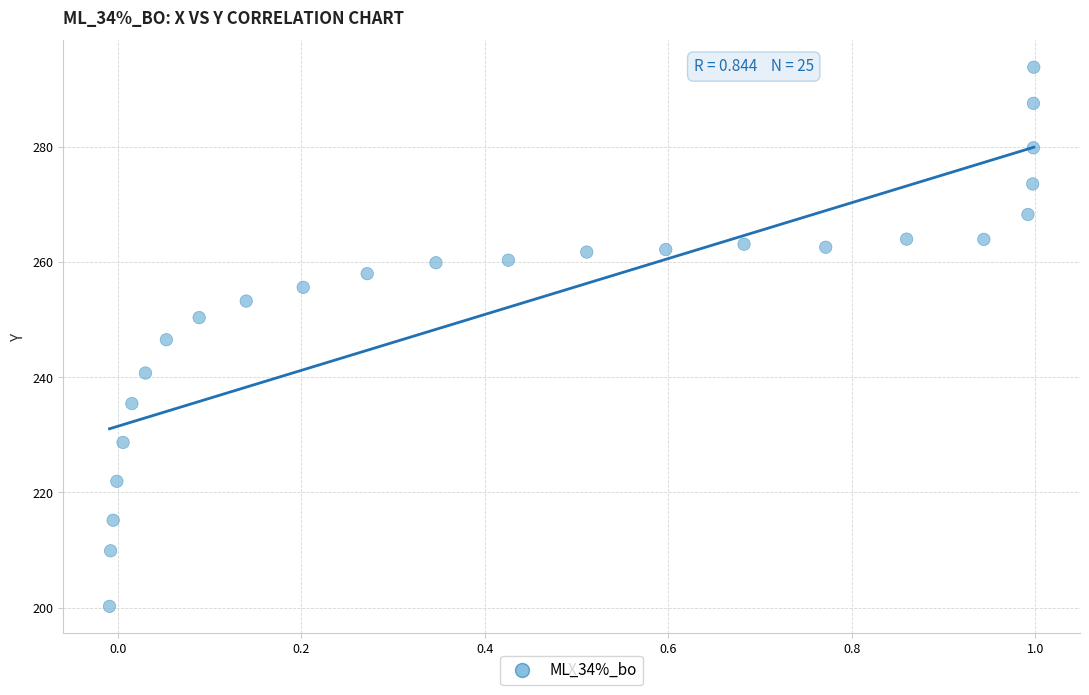

What is the range of Y values (max minus min)?

93.6